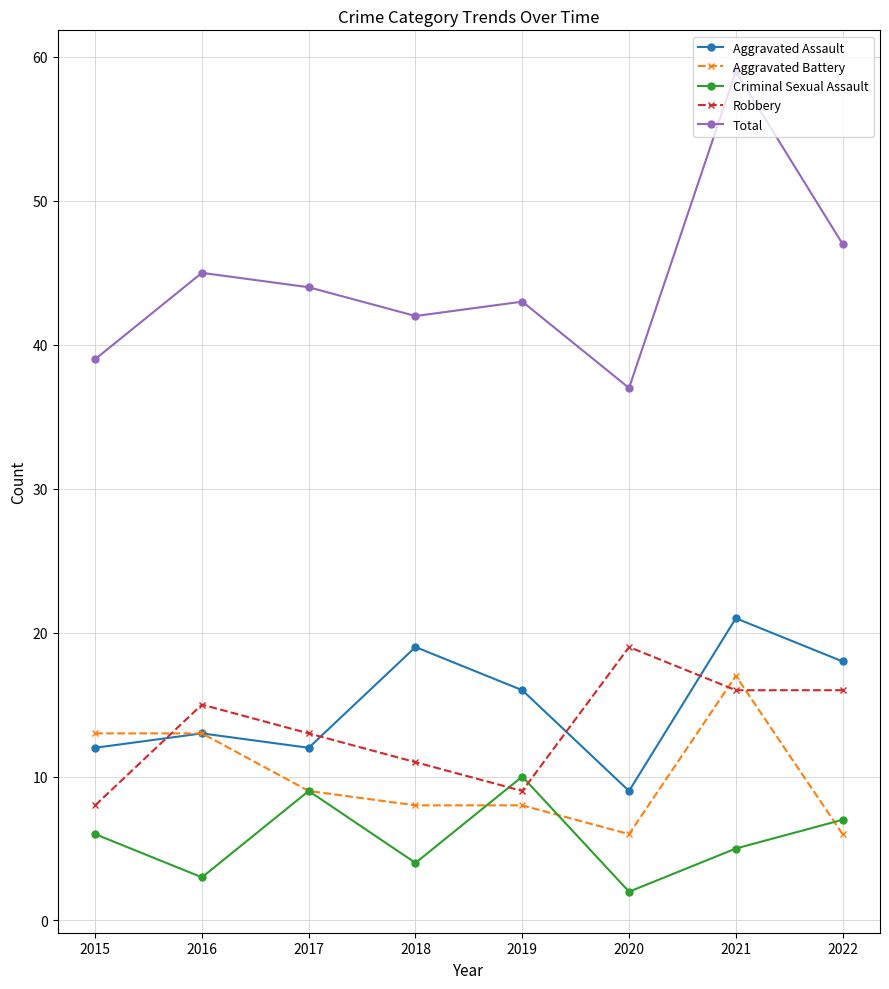

Count the number of categories in the chart.

8